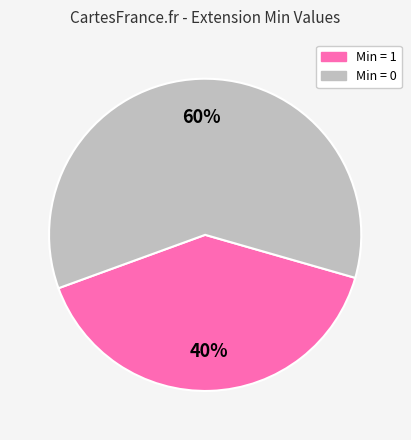

To the nearest percent, what percentage of the pie is Min = 0?

60%